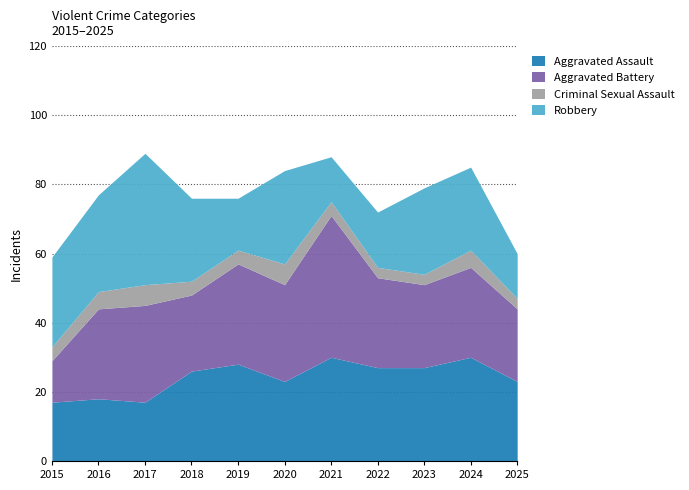

At how many categories does at least one series exceed 28?

4